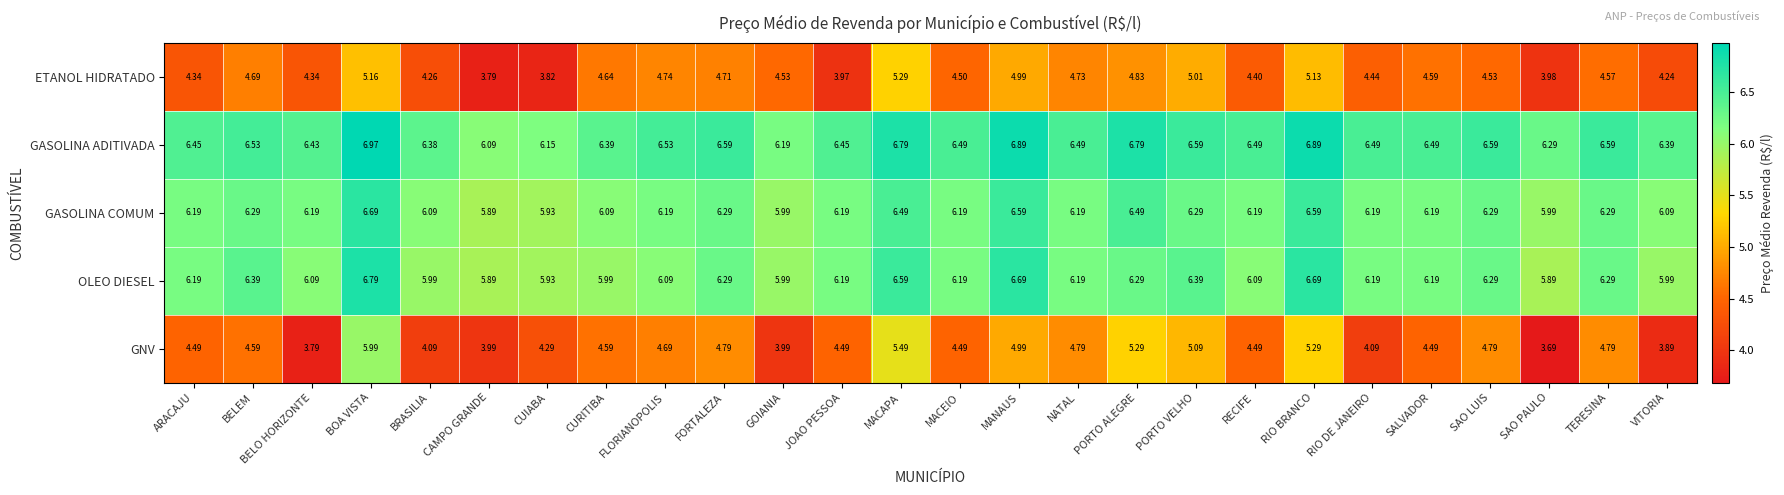

At which category is the sum across all series the highest?

BOA VISTA